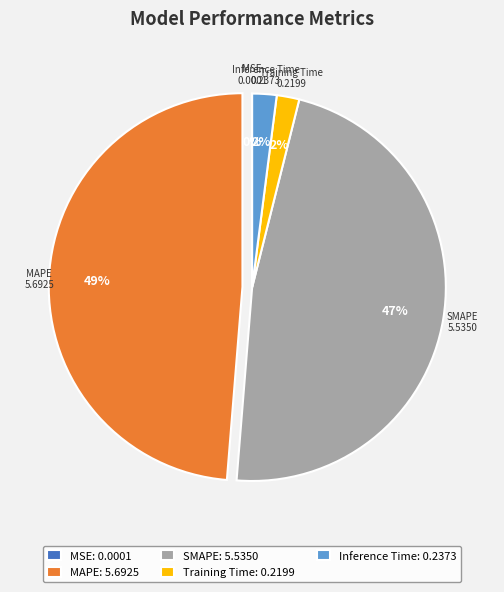

True or false: SMAPE accounts for 47% of the total.

True